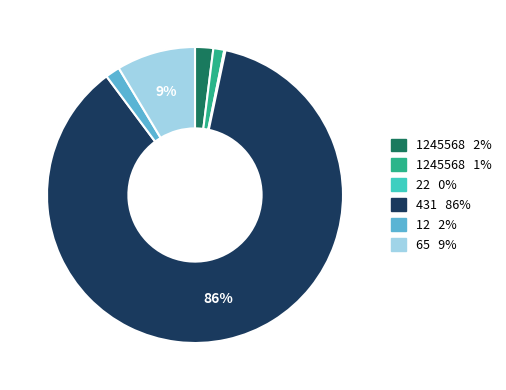

To the nearest percent, what is the difference between the largest and smallest slice percentages?

86%